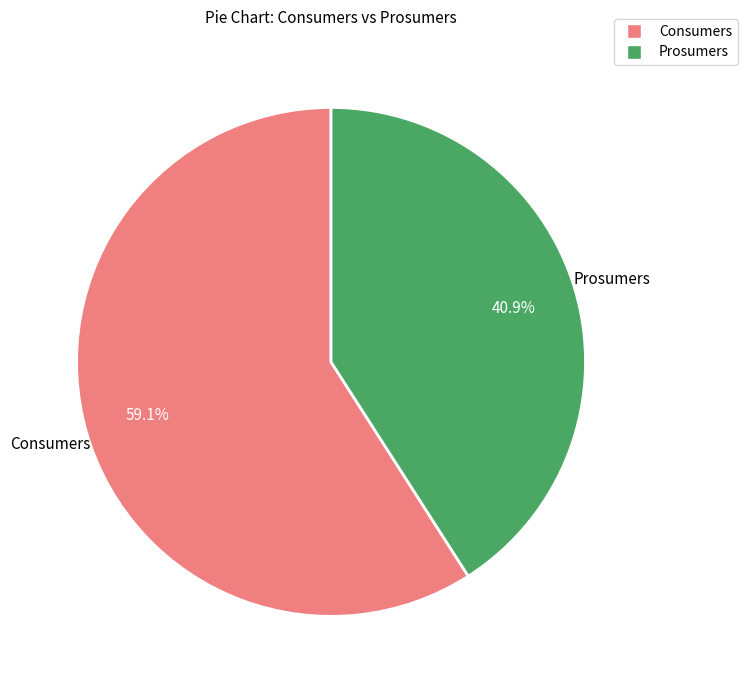

Is there a majority slice in this chart?

Yes